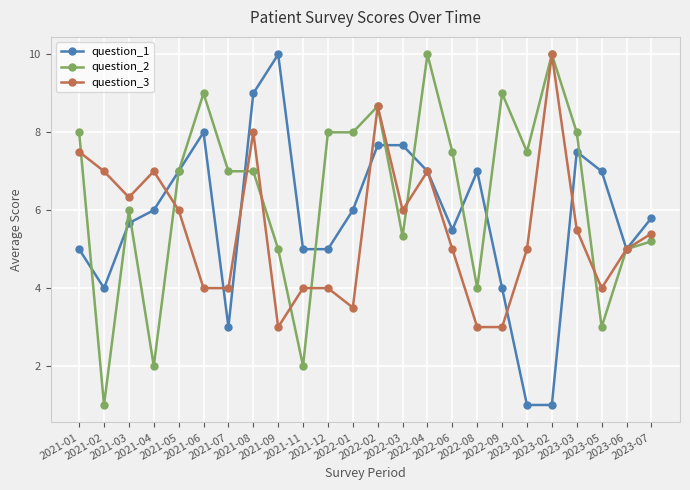

Which series has the largest total across all categories?

question_2